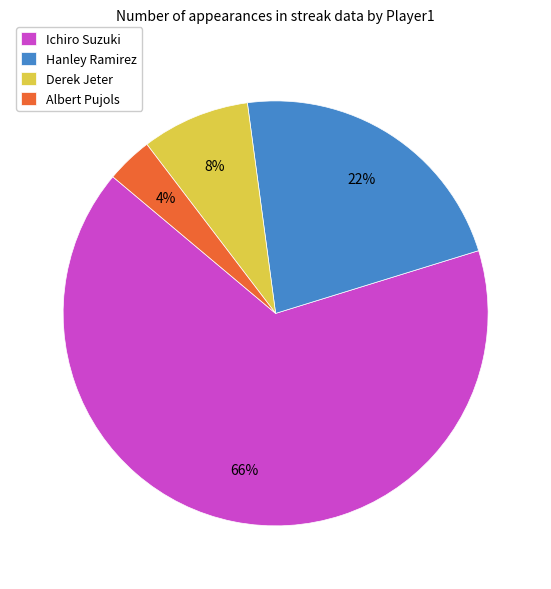

Between Derek Jeter and Hanley Ramirez, which is larger?

Hanley Ramirez